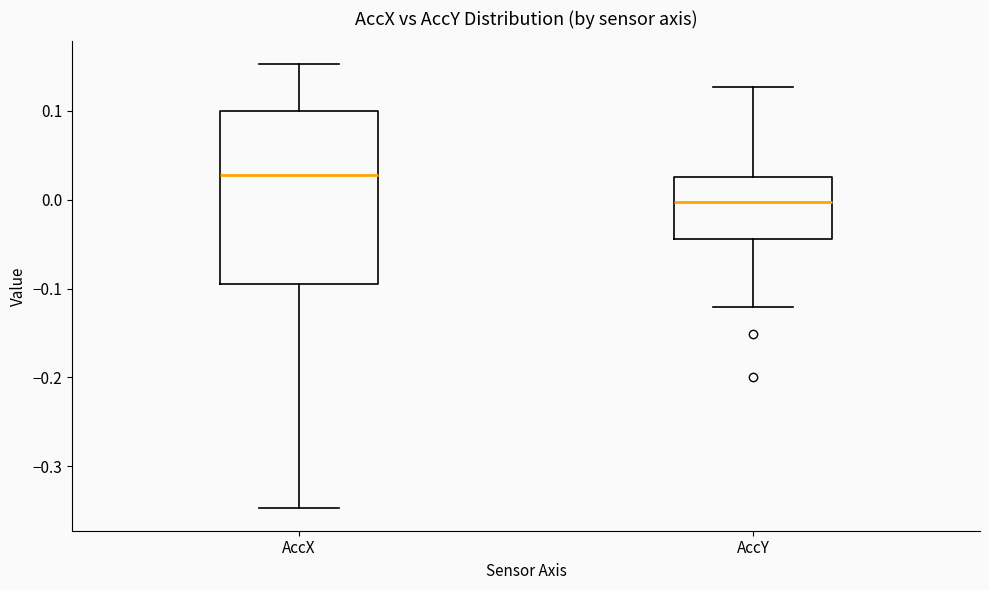

Reading left to right, read every box against the y-axis: the position of its median line, the range the box covers, and the ends of its whiskers. The values are not printed on the chart, so give them approximately, as read against the axis.

AccX: median 0.03, box -0.10 to 0.10, whiskers -0.35 to 0.15
AccY: median 0.00, box -0.04 to 0.03, whiskers -0.12 to 0.13